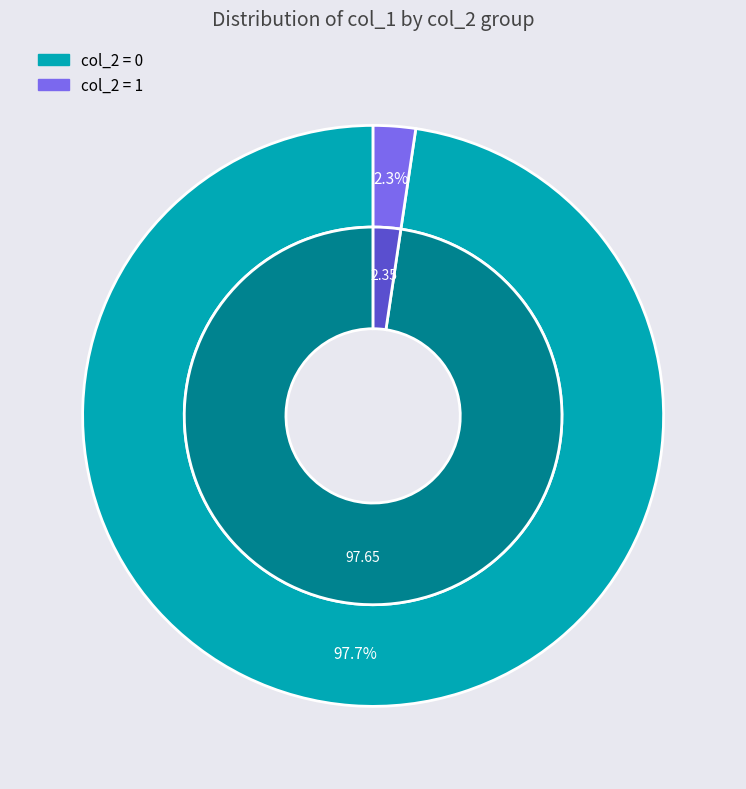

Which category has the smallest portion of the pie?

1